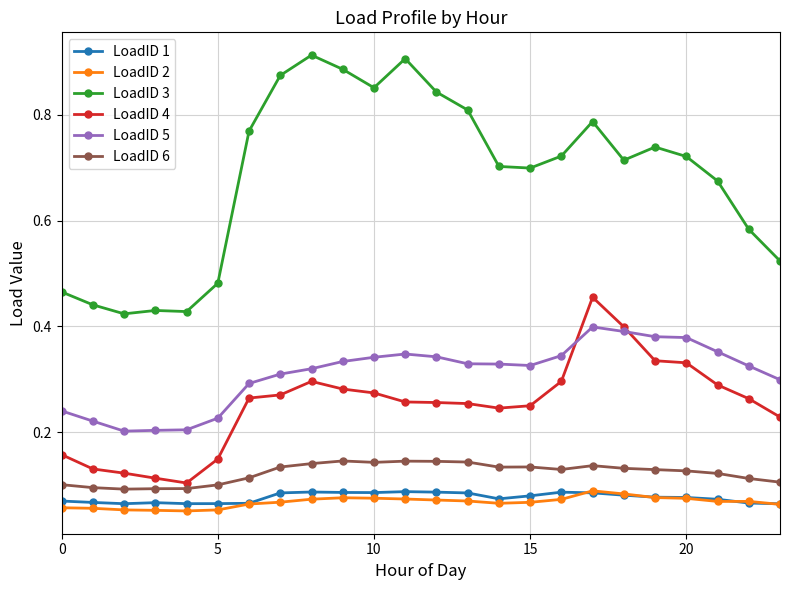

How many LoadID 3 values are between 0 and 1?

24